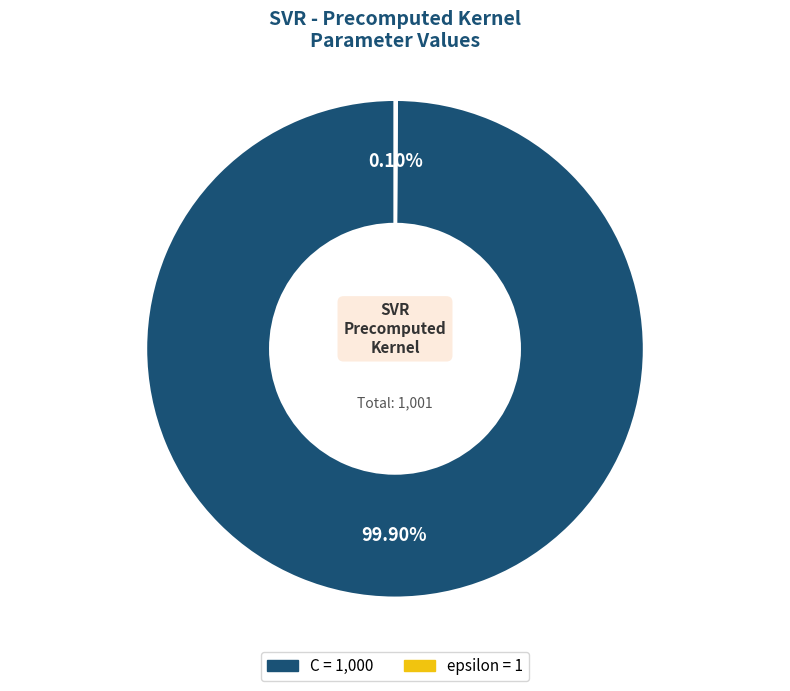

What is the majority slice?

C